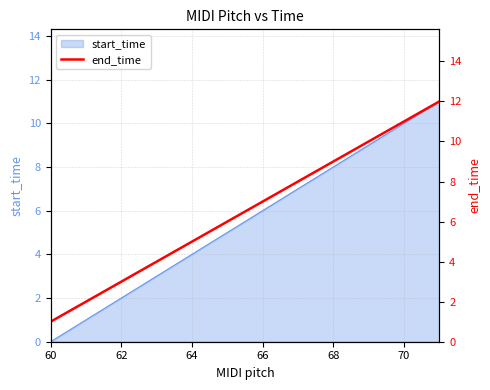

What is the difference between the maximum and minimum values?

11